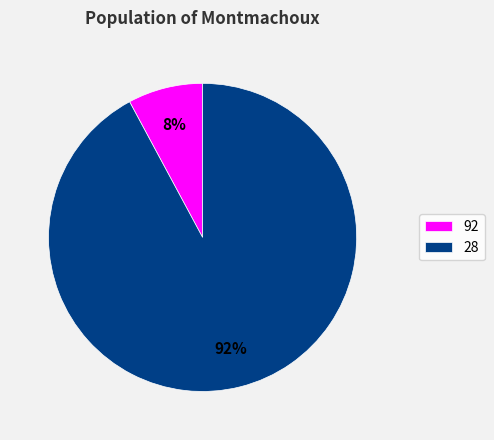

Between 92 and 28, which is larger?

28